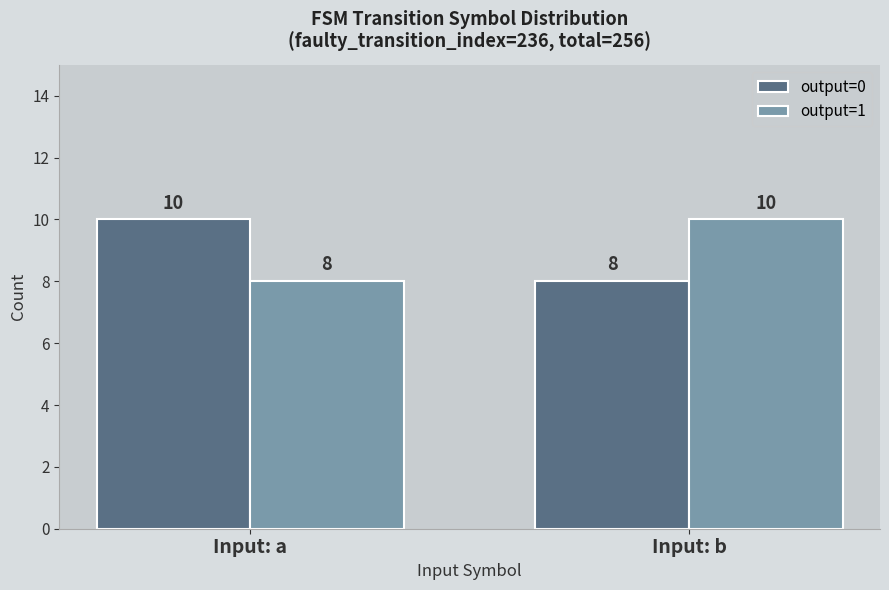

What value does the output=0 series have at Input: a?

10